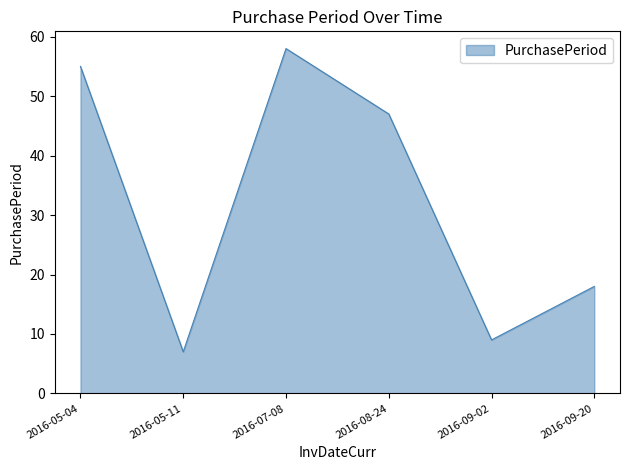

Rank the categories by value from highest to lowest.

2016-07-08, 2016-05-04, 2016-08-24, 2016-09-20, 2016-09-02, 2016-05-11